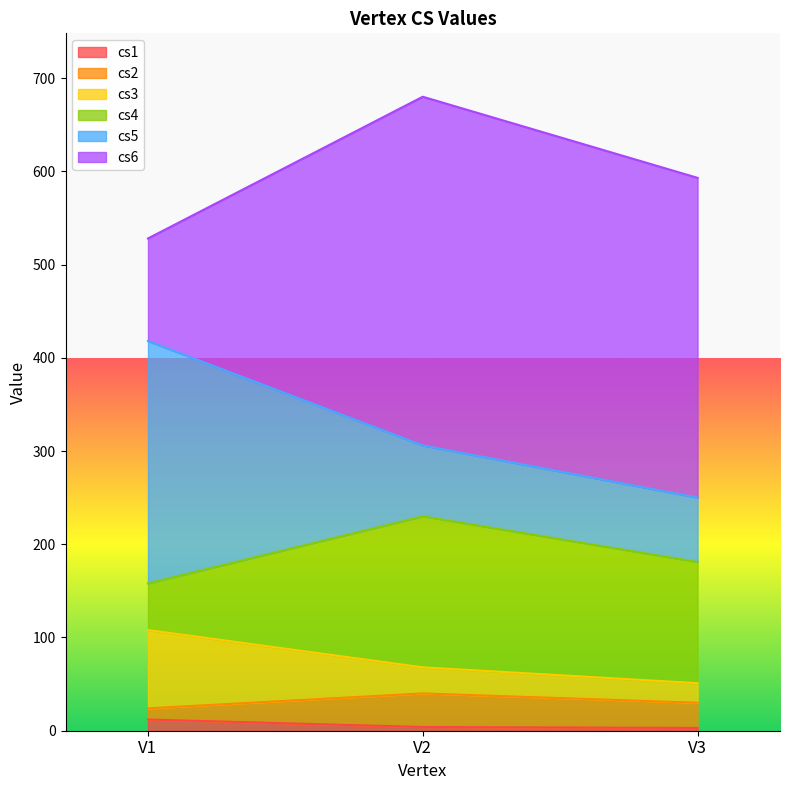

What is the total value across all series at V1?

528